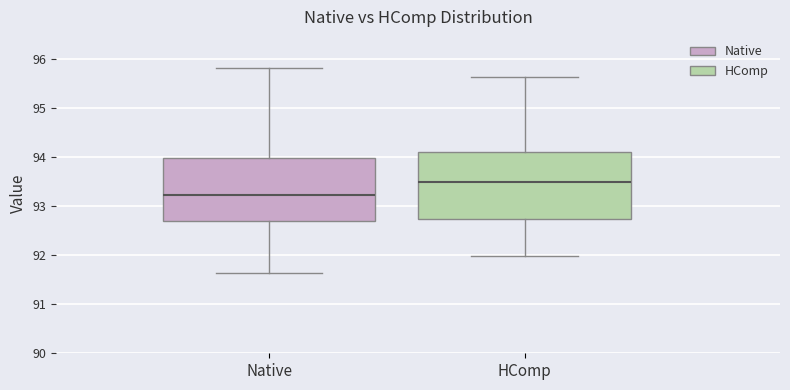

Which box has the highest median line?

HComp